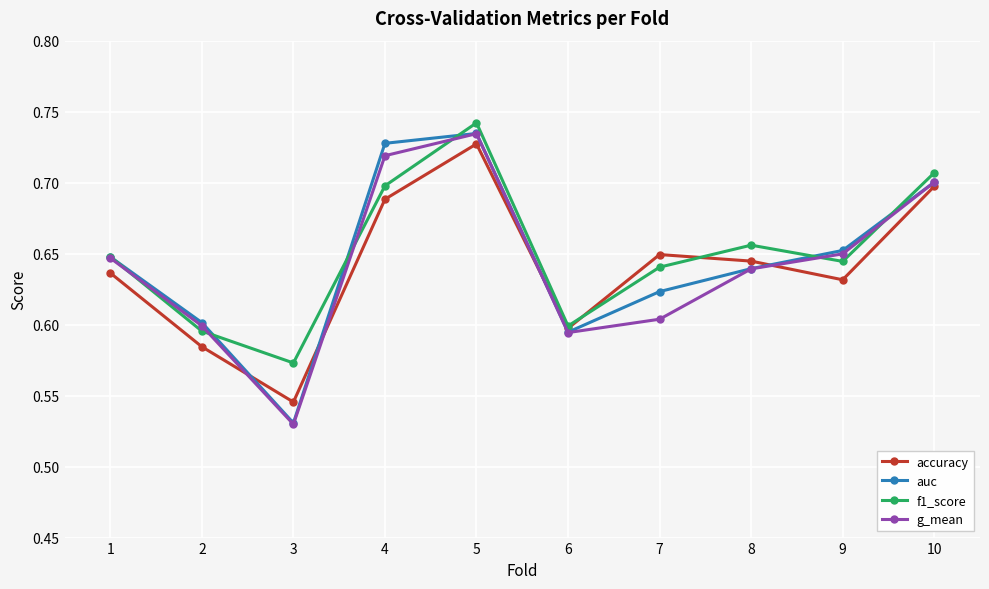

At which category does g_mean reach its first local valley?

3